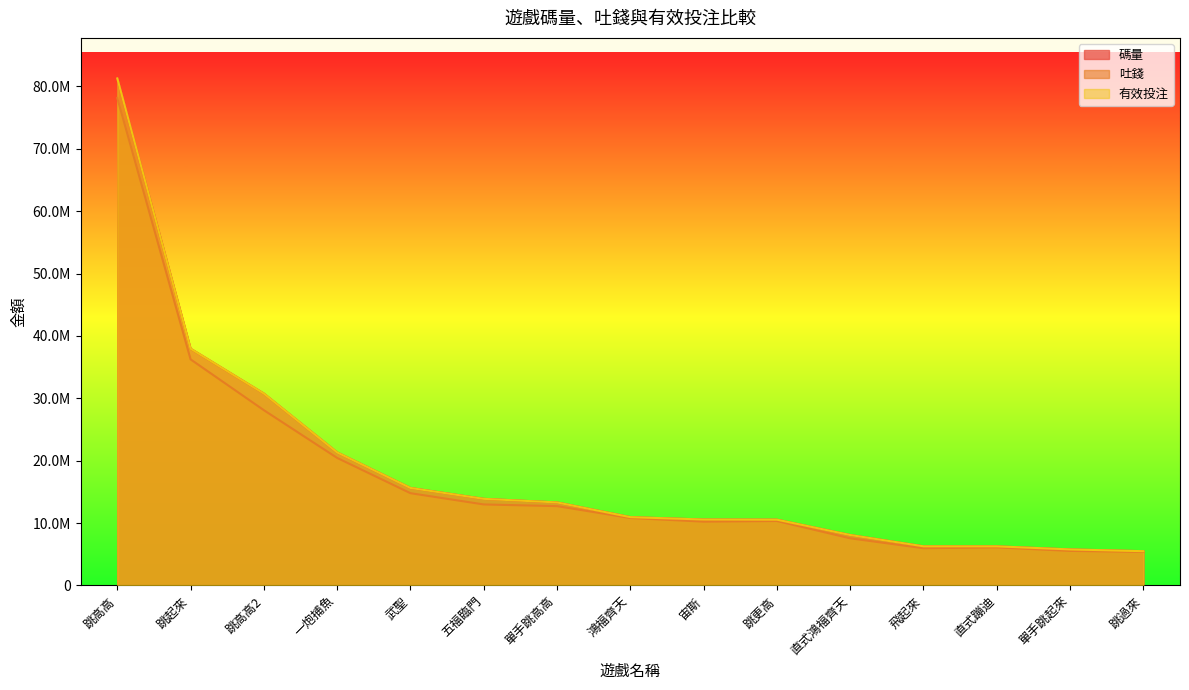

Is the value of 碼量 at 跳過來 greater than the value of 有效投注 at 武聖?

No